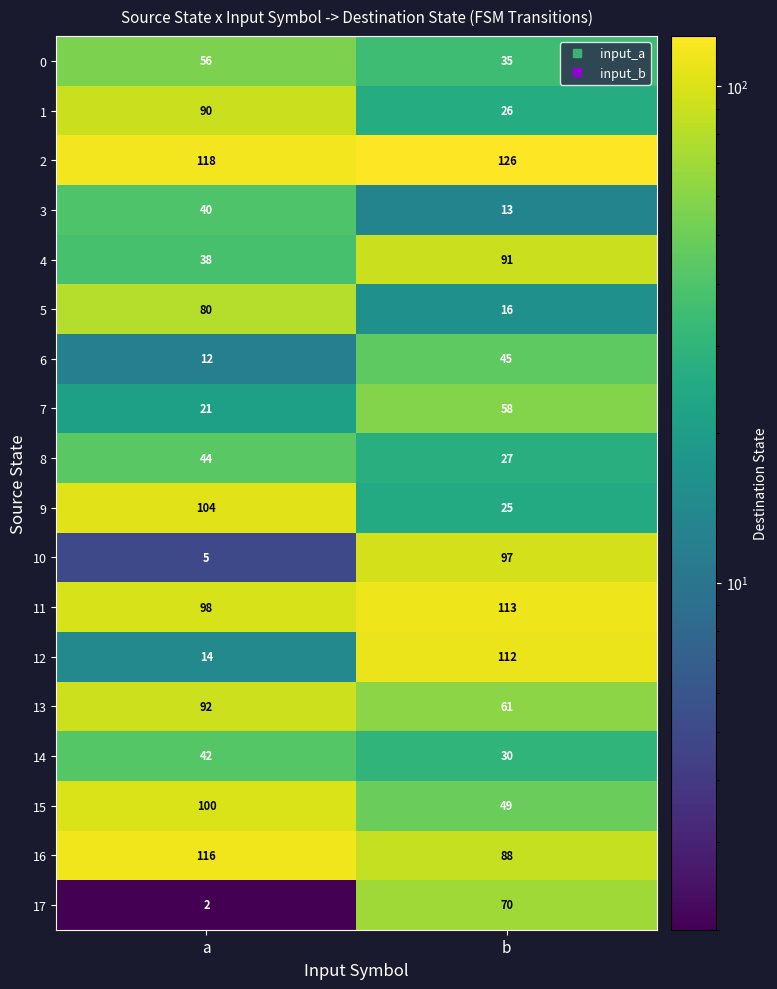

Rank the series by their maximum value, from highest to lowest.

2, 16, 11, 12, 9, 15, 10, 13, 4, 1, 5, 17, 7, 0, 6, 8, 14, 3